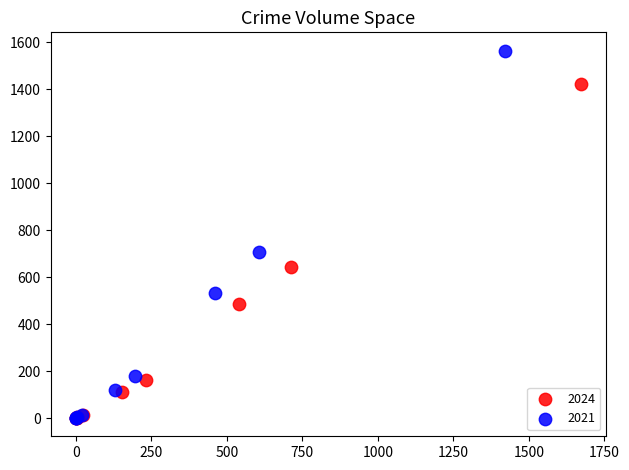

Which series has the largest Y range (max minus min)?

2021